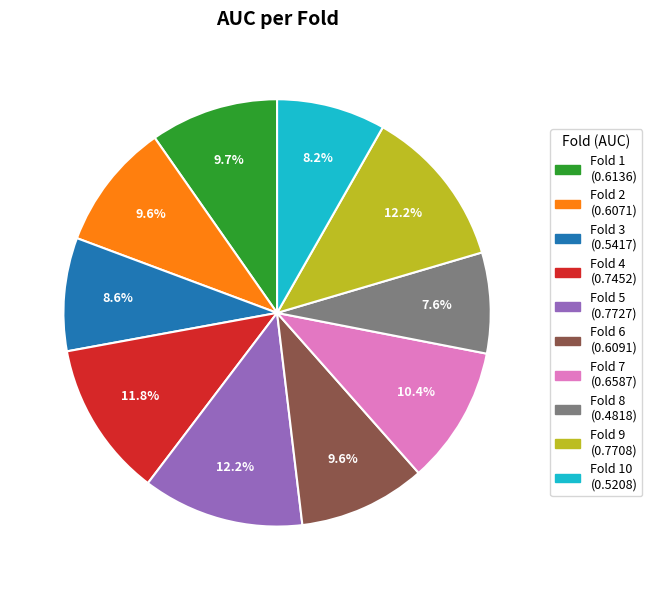

Count the number of slices in the pie.

10